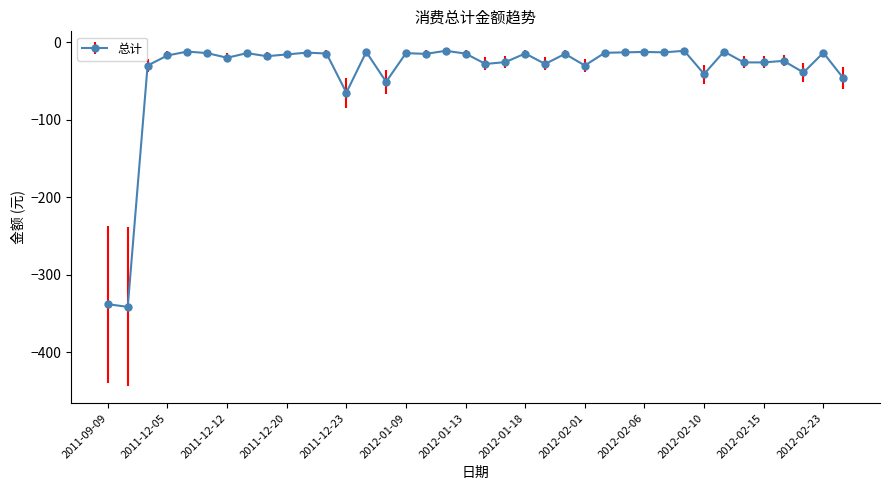

What is the value of the 5th point from the left?

-12.0